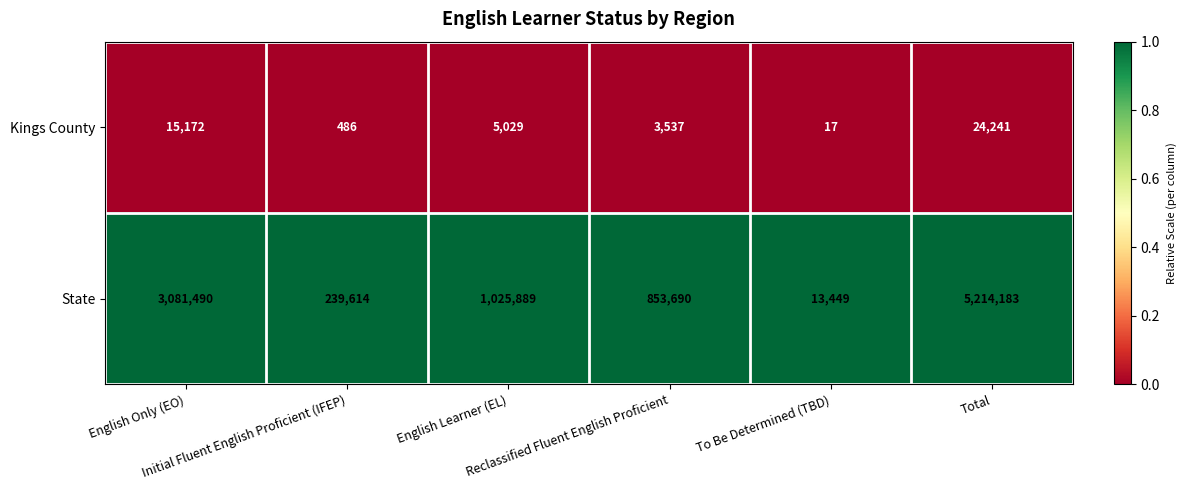

List the series in order of their overall mean, lowest first.

Kings County, State